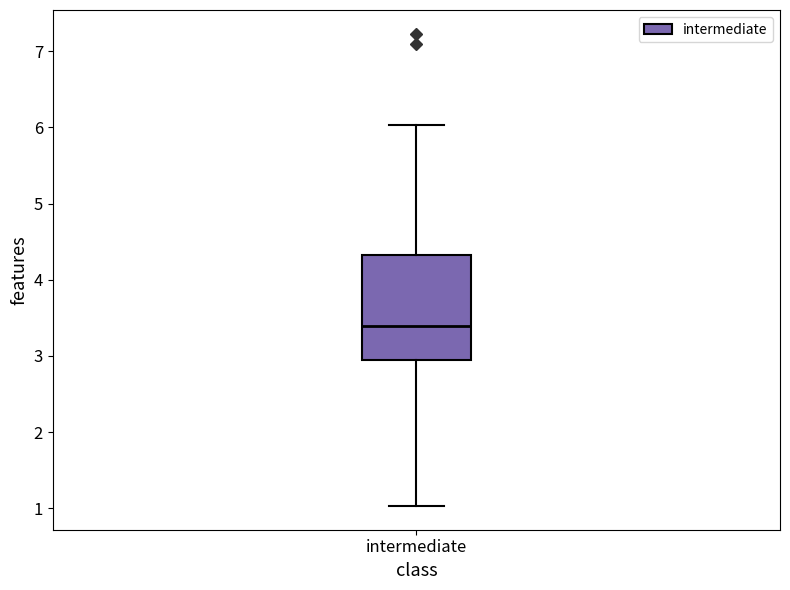

Where does the median line of the box for intermediate sit on the y-axis? The values are not printed on the chart, so give them approximately, as read against the axis.

3.4